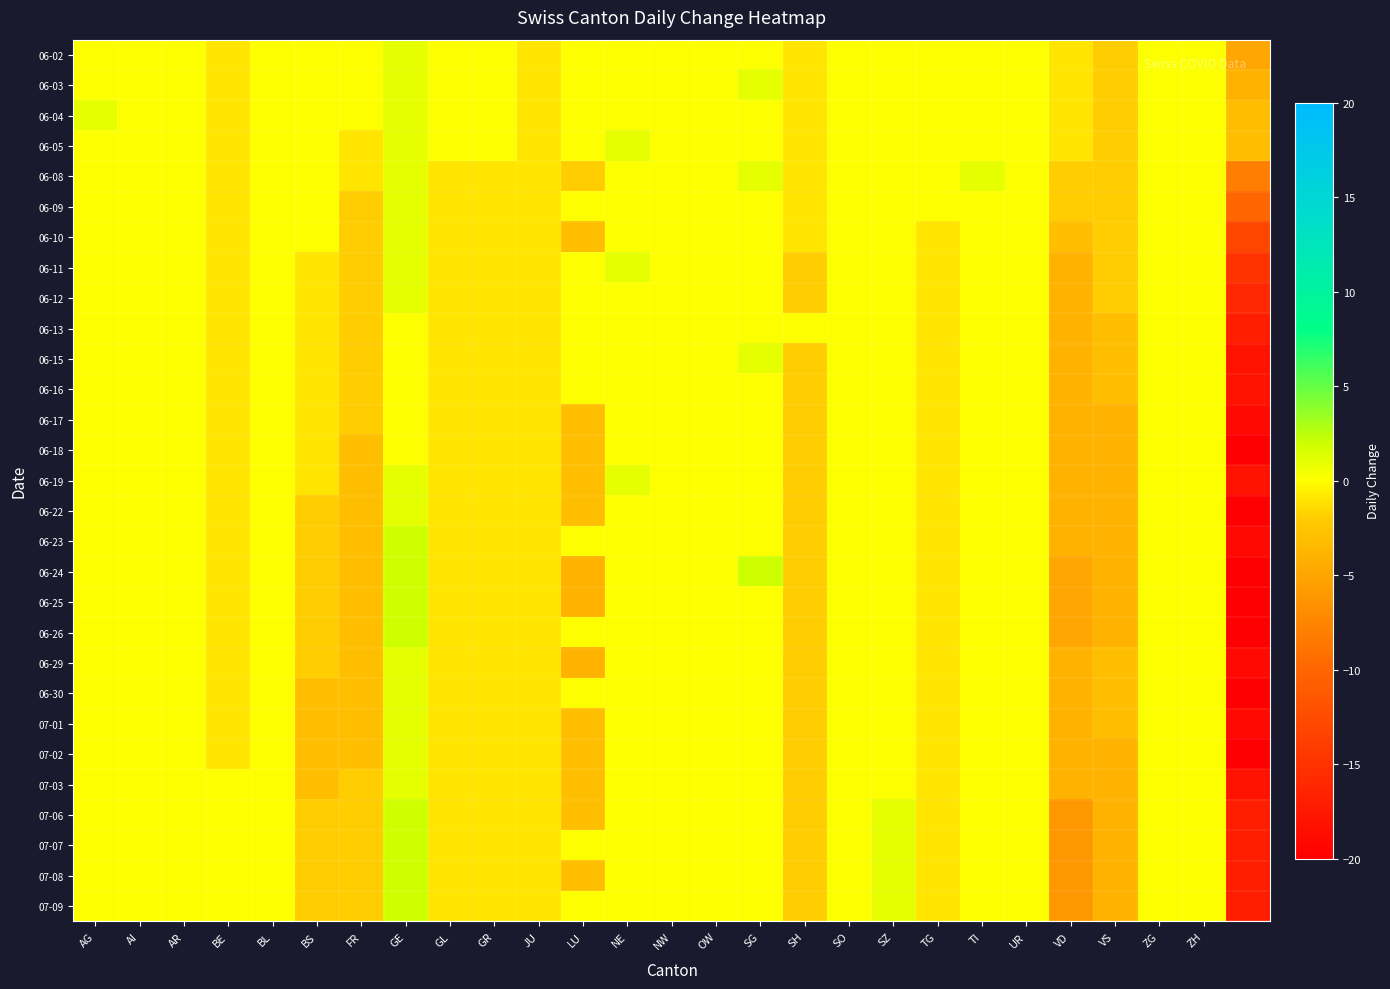

Reading right to left, list all the values displayed in this chart.

06-02: -5	0	0	-2	-1	0	0	0	0	0	-1	0	0	0	0	0	-1	0	0	1	0	0	0	-1	0	0	0
06-03: -4	0	0	-2	-1	0	0	0	0	0	-1	1	0	0	0	0	-1	0	0	1	0	0	0	-1	0	0	0
06-04: -3	0	0	-2	-1	0	0	0	0	0	-1	0	0	0	0	0	-1	0	0	1	0	0	0	-1	0	0	1
06-05: -3	0	0	-2	-1	0	0	0	0	0	-1	0	0	0	1	0	-1	0	0	1	-1	0	0	-1	0	0	0
06-08: -8	0	0	-2	-2	0	1	0	0	0	-1	1	0	0	0	-2	-1	-1	-1	1	-1	0	0	-1	0	0	0
06-09: -10	0	0	-2	-2	0	0	0	0	0	-1	0	0	0	0	0	-1	-1	-1	1	-2	0	0	-1	0	0	0
06-10: -13	0	0	-2	-3	0	0	-1	0	0	-1	0	0	0	0	-3	-1	-1	-1	1	-2	0	0	-1	0	0	0
06-11: -15	0	0	-2	-4	0	0	-1	0	0	-2	0	0	0	1	0	-1	-1	-1	1	-2	-1	0	-1	0	0	0
06-12: -16	0	0	-2	-4	0	0	-1	0	0	-2	0	0	0	0	0	-1	-1	-1	1	-2	-1	0	-1	0	0	0
06-13: -17	0	0	-3	-4	0	0	-1	0	0	0	0	0	0	0	0	-1	-1	-1	0	-2	-1	0	-1	0	0	0
06-15: -18	0	0	-3	-4	0	0	-1	0	0	-2	1	0	0	0	0	-1	-1	-1	0	-2	-1	0	-1	0	0	0
06-16: -18	0	0	-3	-4	0	0	-1	0	0	-2	0	0	0	0	0	-1	-1	-1	0	-2	-1	0	-1	0	0	0
06-17: -19	0	0	-4	-4	0	0	-1	0	0	-2	0	0	0	0	-3	-1	-1	-1	0	-2	-1	0	-1	0	0	0
06-18: -20	0	0	-4	-4	0	0	-1	0	0	-2	0	0	0	0	-3	-1	-1	-1	0	-3	-1	0	-1	0	0	0
06-19: -18	0	0	-4	-4	0	0	-1	0	0	-2	0	0	0	1	-3	-1	-1	-1	1	-3	-1	0	-1	0	0	0
06-22: -20	0	0	-4	-4	0	0	-1	0	0	-2	0	0	0	0	-3	-1	-1	-1	1	-3	-2	0	-1	0	0	0
06-23: -19	0	0	-4	-4	0	0	-1	0	0	-2	0	0	0	0	0	-1	-1	-1	2	-3	-2	0	-1	0	0	0
06-24: -20	0	0	-4	-5	0	0	-1	0	0	-2	2	0	0	0	-4	-1	-1	-1	2	-3	-2	0	-1	0	0	0
06-25: -20	0	0	-4	-5	0	0	-1	0	0	-2	0	0	0	0	-4	-1	-1	-1	2	-3	-2	0	-1	0	0	0
06-26: -20	0	0	-4	-5	0	0	-1	0	0	-2	0	0	0	0	0	-1	-1	-1	2	-3	-2	0	-1	0	0	0
06-29: -19	0	0	-3	-4	0	0	-1	0	0	-2	0	0	0	0	-4	-1	-1	-1	1	-3	-2	0	-1	0	0	0
06-30: -20	0	0	-3	-4	0	0	-1	0	0	-2	0	0	0	0	0	-1	-1	-1	1	-3	-3	0	-1	0	0	0
07-01: -19	0	0	-3	-4	0	0	-1	0	0	-2	0	0	0	0	-3	-1	-1	-1	1	-3	-3	0	-1	0	0	0
07-02: -20	0	0	-4	-4	0	0	-1	0	0	-2	0	0	0	0	-3	-1	-1	-1	1	-3	-3	0	-1	0	0	0
07-03: -18	0	0	-4	-4	0	0	-1	0	0	-2	0	0	0	0	-3	-1	-1	-1	1	-2	-3	0	0	0	0	0
07-06: -17	0	0	-4	-6	0	0	-1	1	0	-2	0	0	0	0	-3	-1	-1	-1	2	-2	-2	0	0	0	0	0
07-07: -17	0	0	-4	-6	0	0	-1	1	0	-2	0	0	0	0	0	-1	-1	-1	2	-2	-2	0	0	0	0	0
07-08: -17	0	0	-4	-6	0	0	-1	1	0	-2	0	0	0	0	-3	-1	-1	-1	2	-2	-2	0	0	0	0	0
07-09: -17	0	0	-4	-6	0	0	-1	1	0	-2	0	0	0	0	0	-1	-1	-1	2	-2	-2	0	0	0	0	0